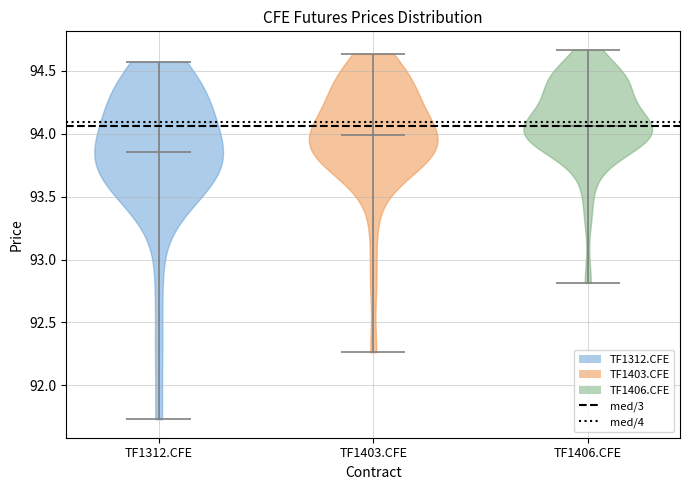

Which violin has the lowest median line?

TF1312.CFE